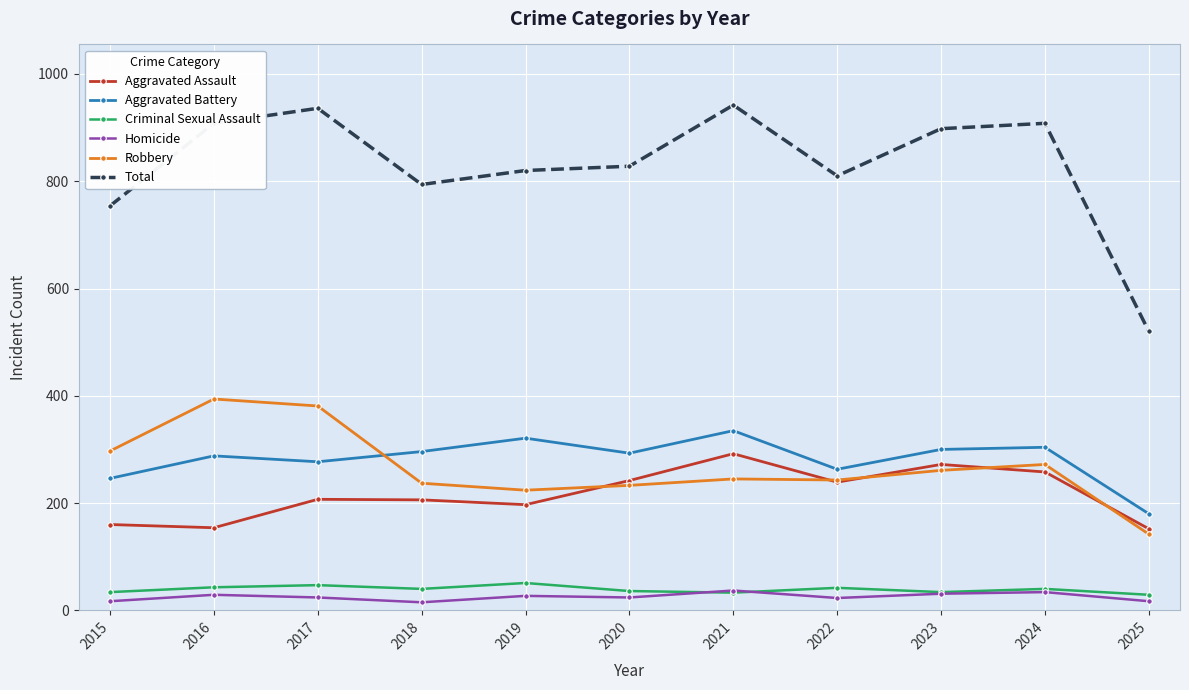

In Total, how many points are lower than both neighbors (excluding endpoints)?

2